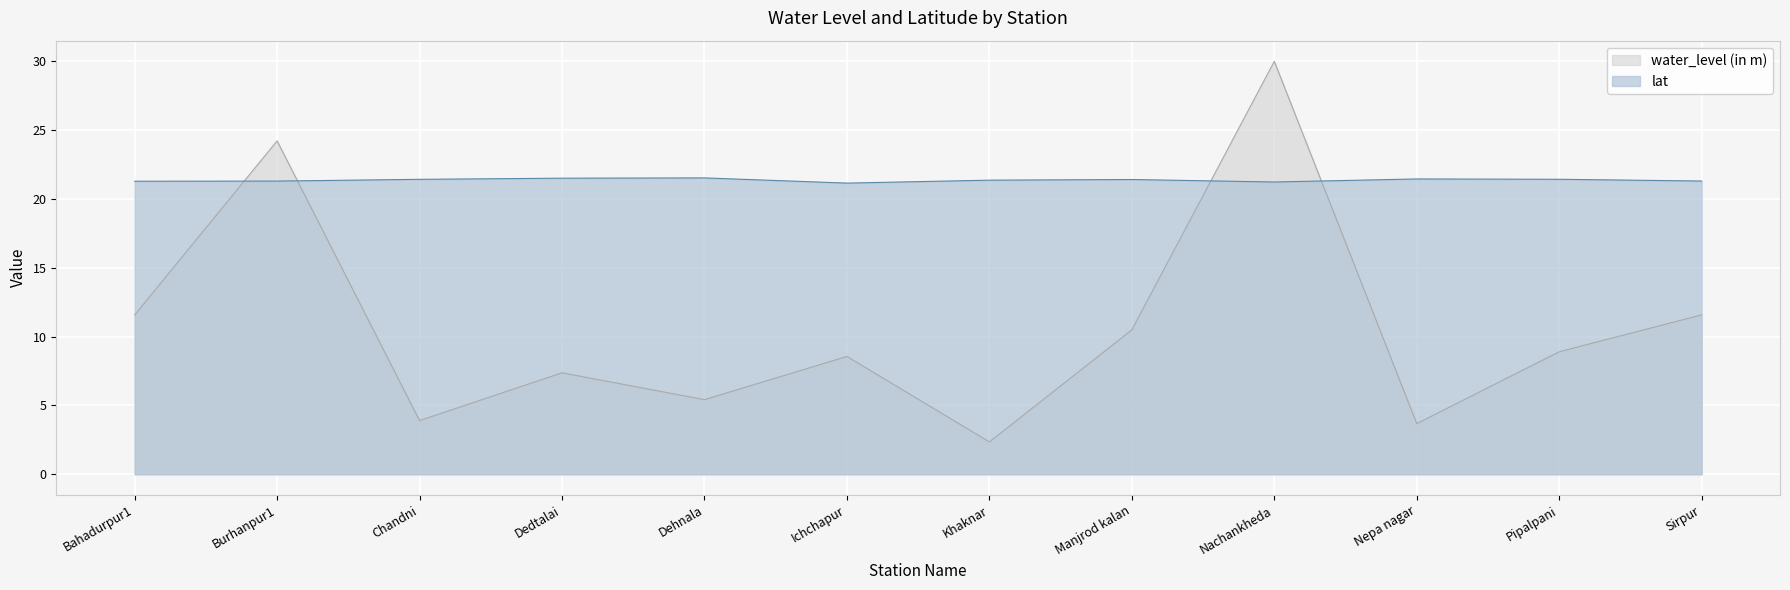

How many lat values are between 21 and 22?

12